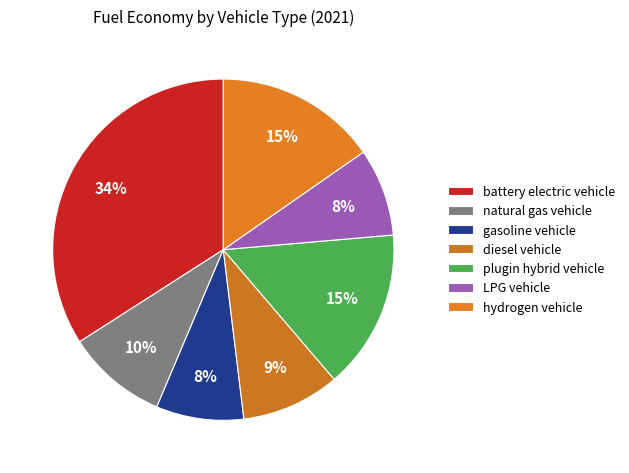

Between natural gas vehicle and gasoline vehicle, which is larger?

natural gas vehicle